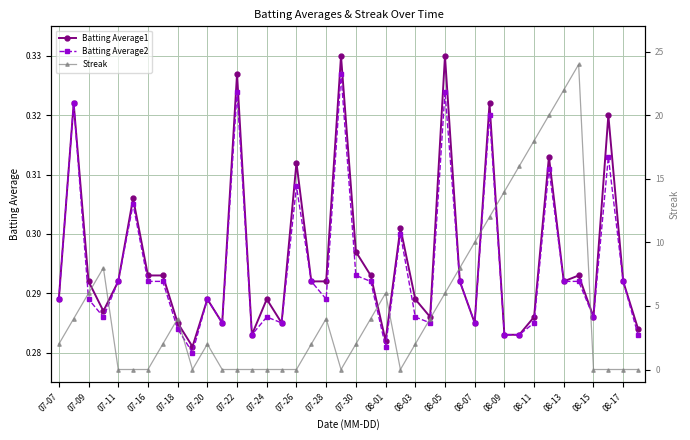

Which series has the largest total across all categories?

Streak